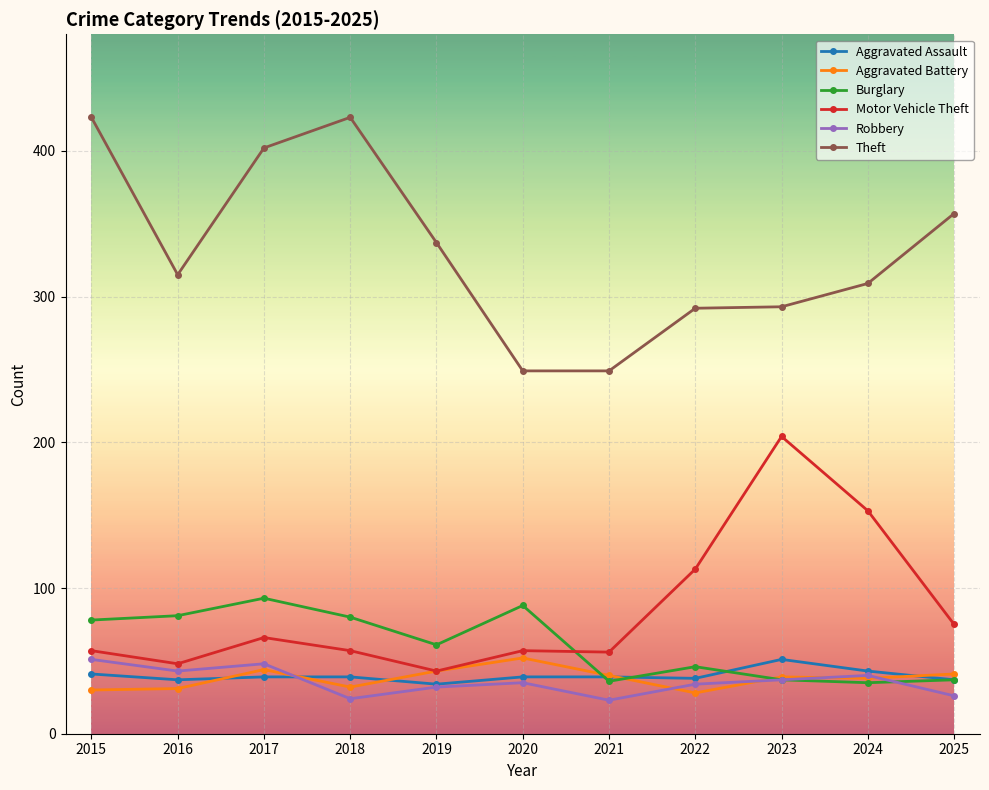

Where is the first local maximum for Burglary?

2017